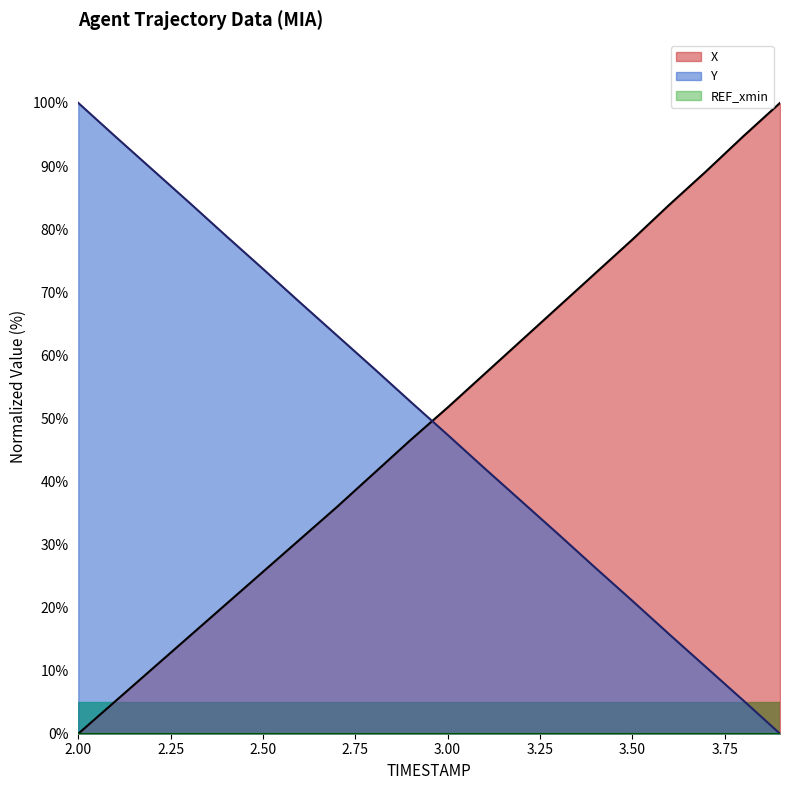

Between which two adjacent categories do Y and X first intersect?

2.9 and 3.0